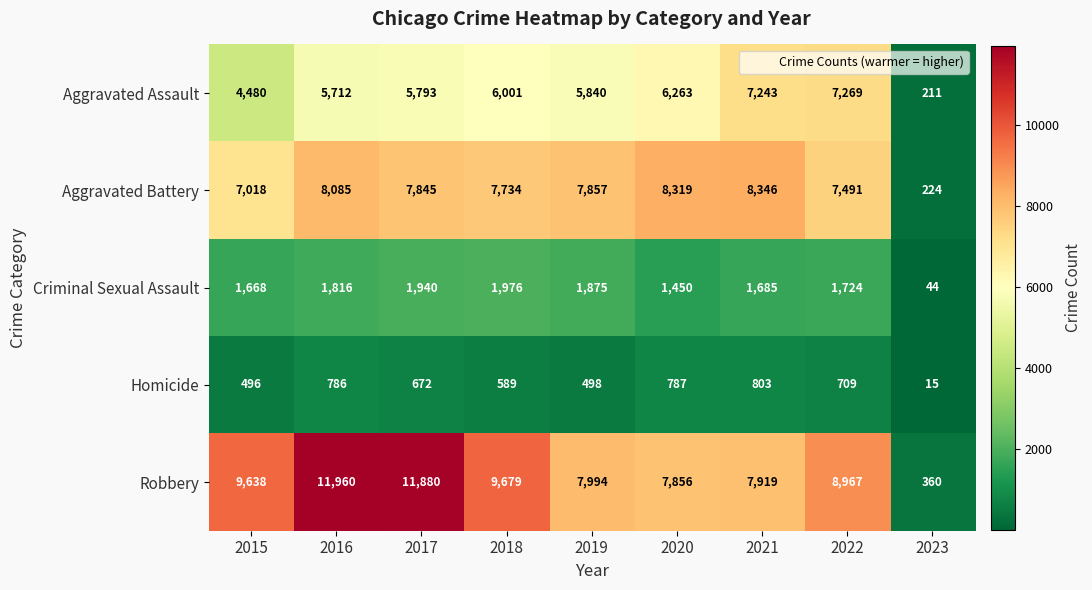

What is the spread (max minus min) of values at 2021?

7543